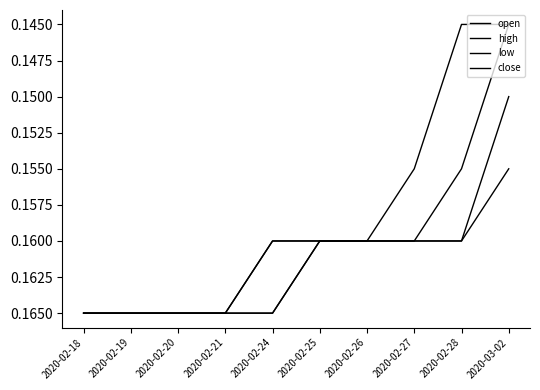

The value of close at 2020-02-26 is 0.1. True or false?

False